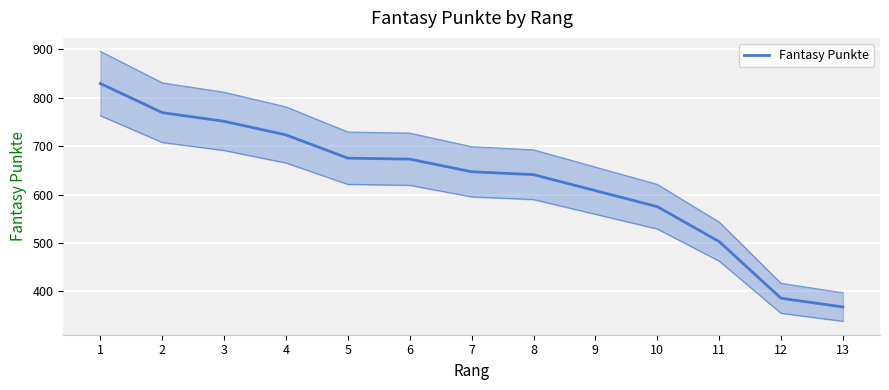

List the labels in order of value, smallest first.

13, 12, 11, 10, 9, 8, 7, 6, 5, 4, 3, 2, 1